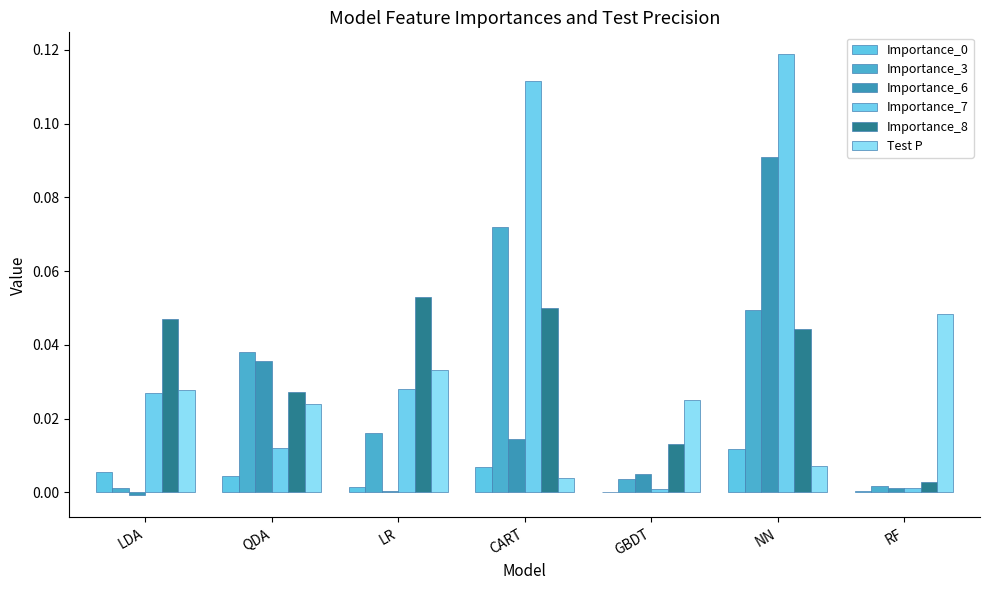

Are the bars grouped side by side (vs. stacked)?

Yes